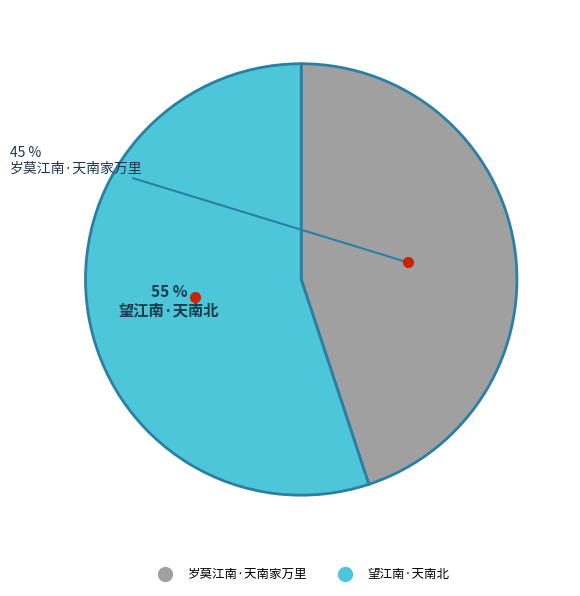

Combined, do 岁莫江南·天南家万里 and 望江南·天南北 account for over 50%?

Yes